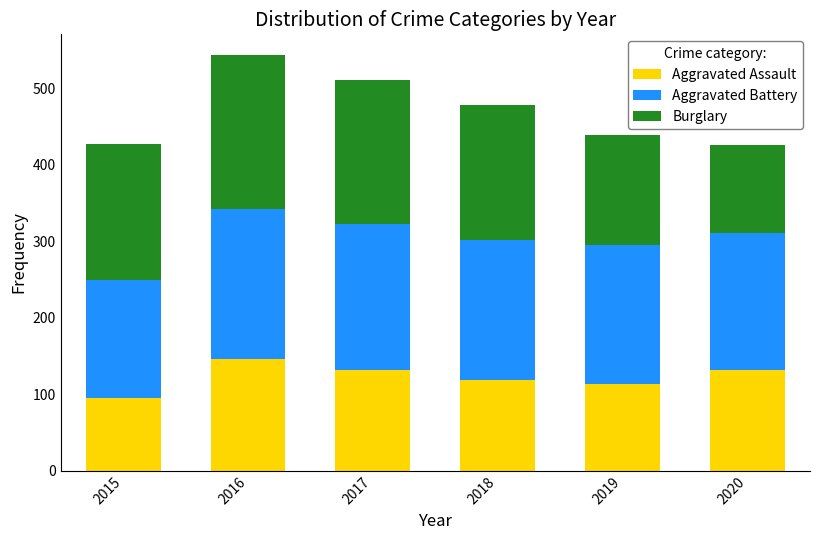

The Aggravated Assault series shows 52 at 2020. True or false?

False